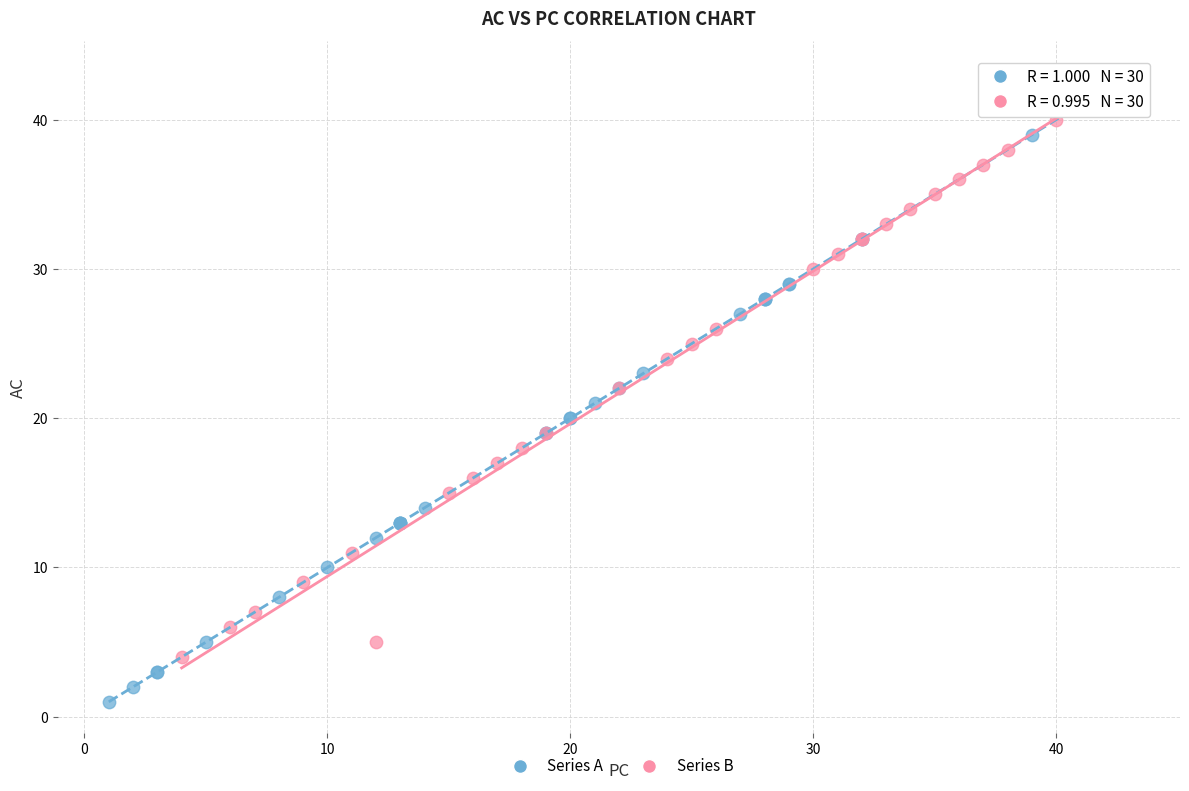

Which series reaches the minimum Y coordinate?

Series A